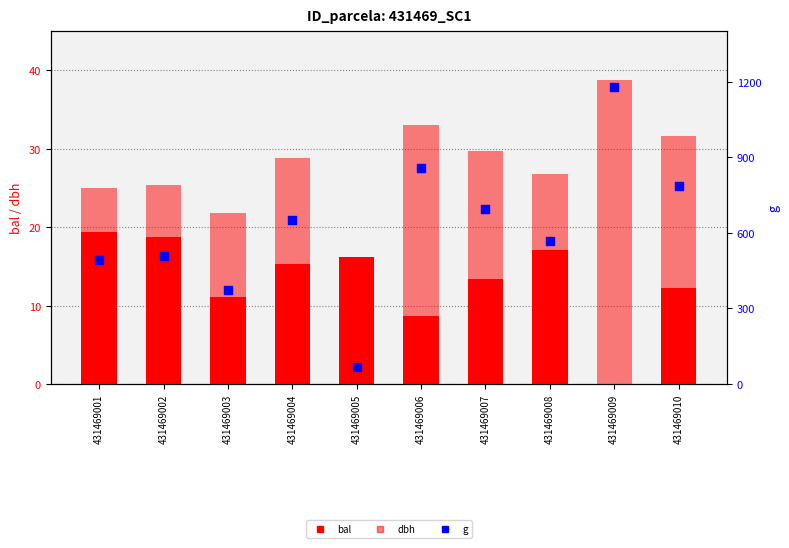

At which category is the sum across all series the highest?

431469009